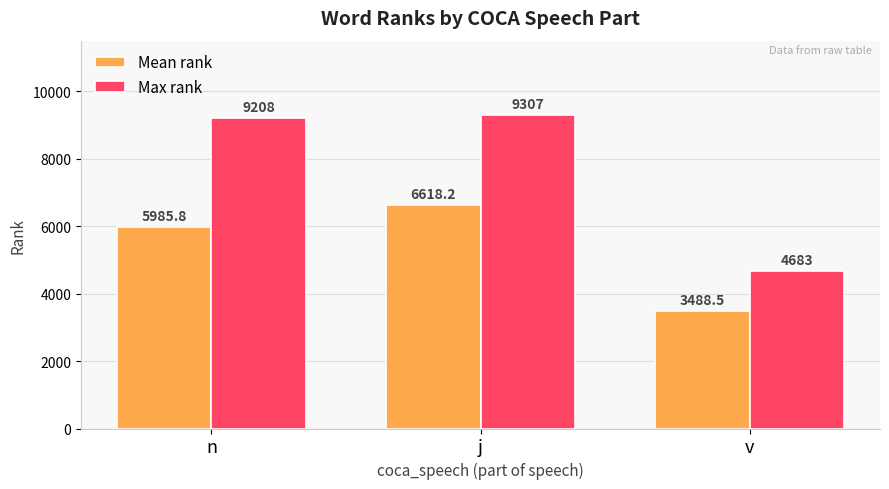

The value of Mean rank at n is 5985.8. True or false?

True